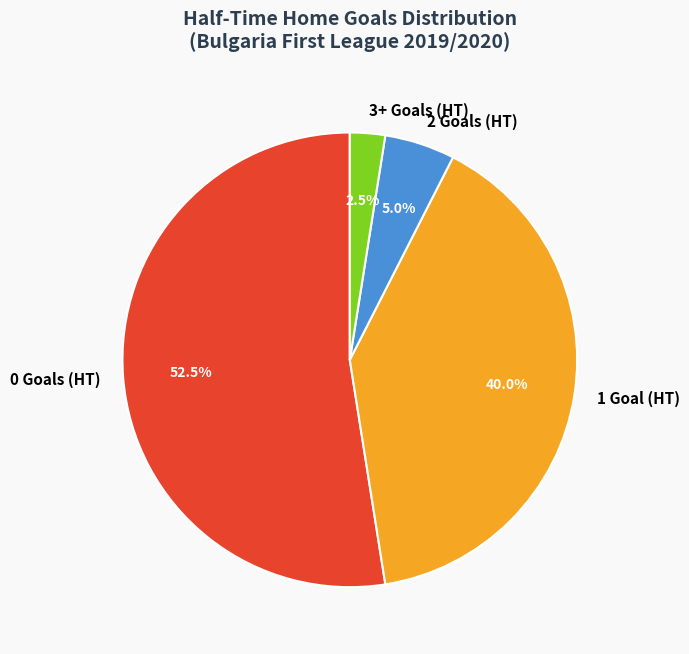

Between 3+ Goals (HT) and 0 Goals (HT), which is larger?

0 Goals (HT)